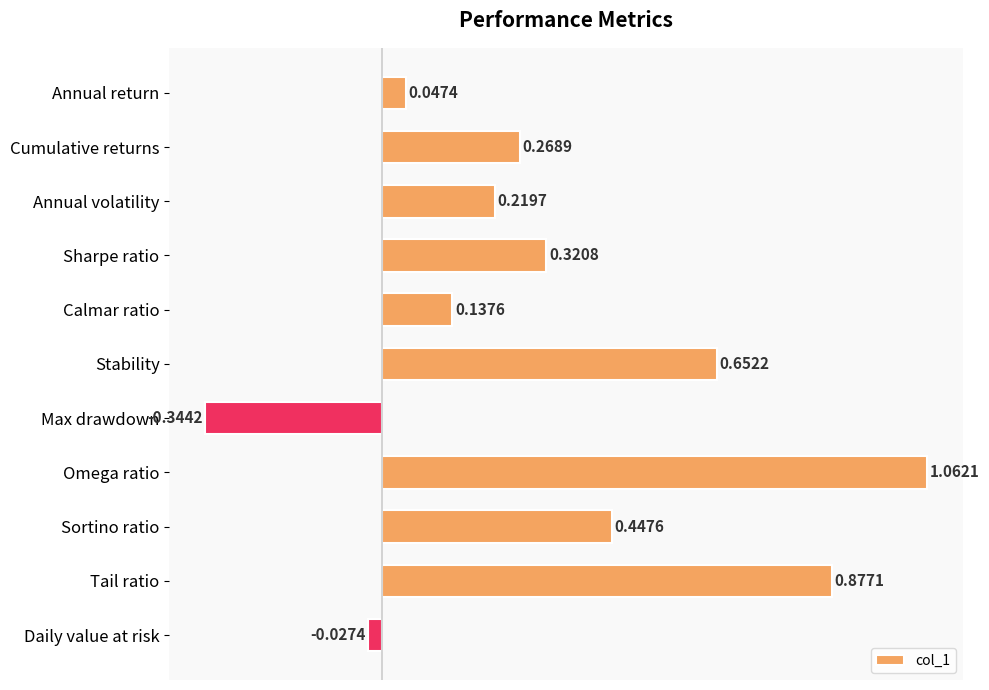

What is the difference between the maximum and minimum values?

1.4